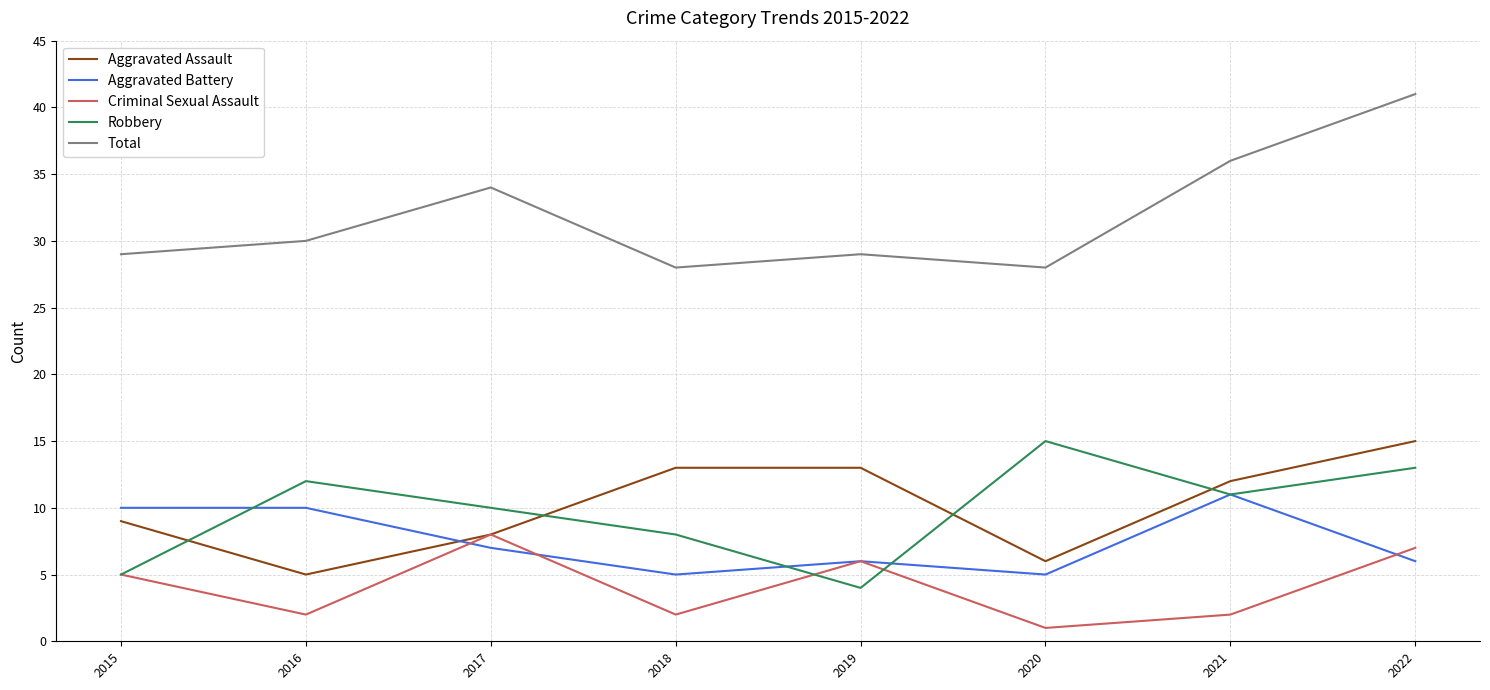

Reading left to right, what are all the values shown in this chart?

Aggravated Assault: 9	5	8	13	13	6	12	15
Aggravated Battery: 10	10	7	5	6	5	11	6
Criminal Sexual Assault: 5	2	8	2	6	1	2	7
Robbery: 5	12	10	8	4	15	11	13
Total: 29	30	34	28	29	28	36	41